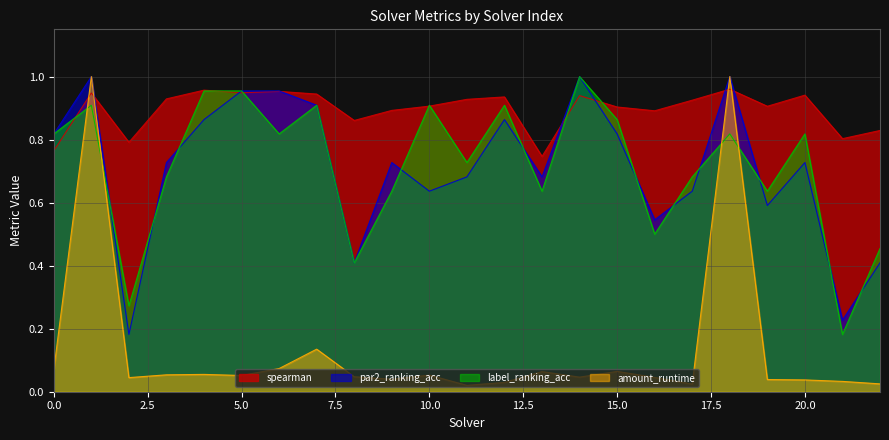

What is the spread (max minus min) of values at 21?

0.8